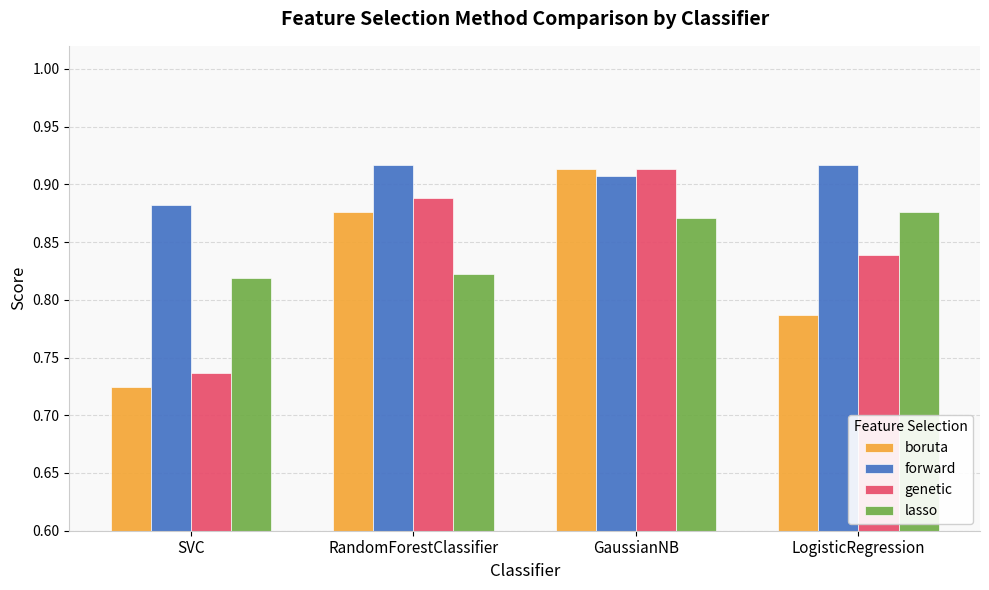

Where is boruta nearest to the value 0?

SVC